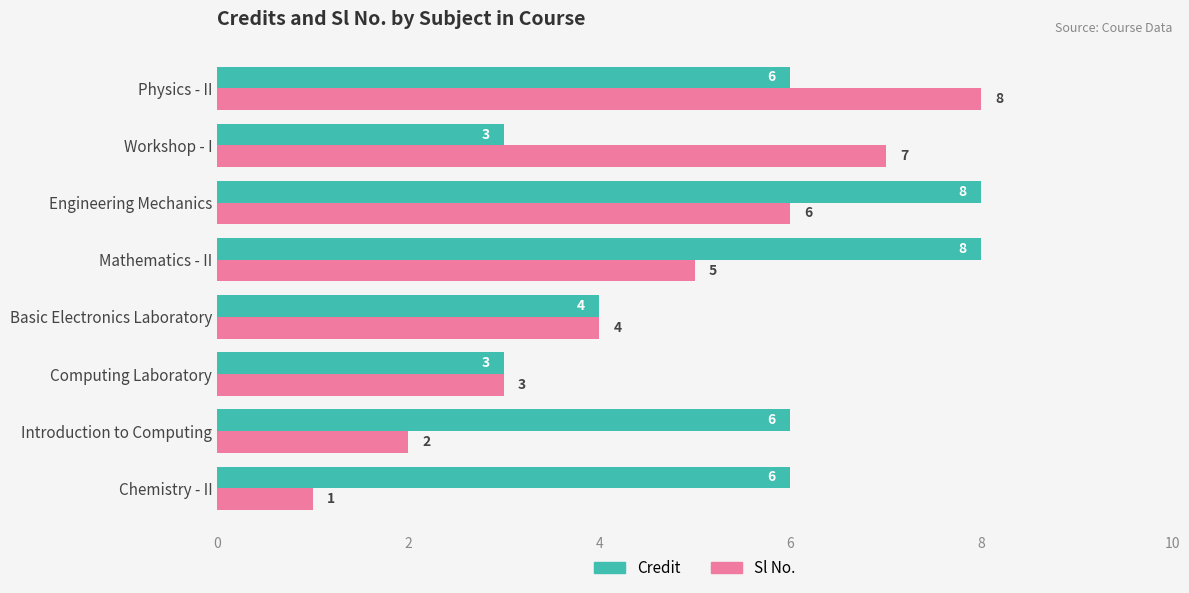

What is the difference between the second highest and second lowest values in the Credit series?

5